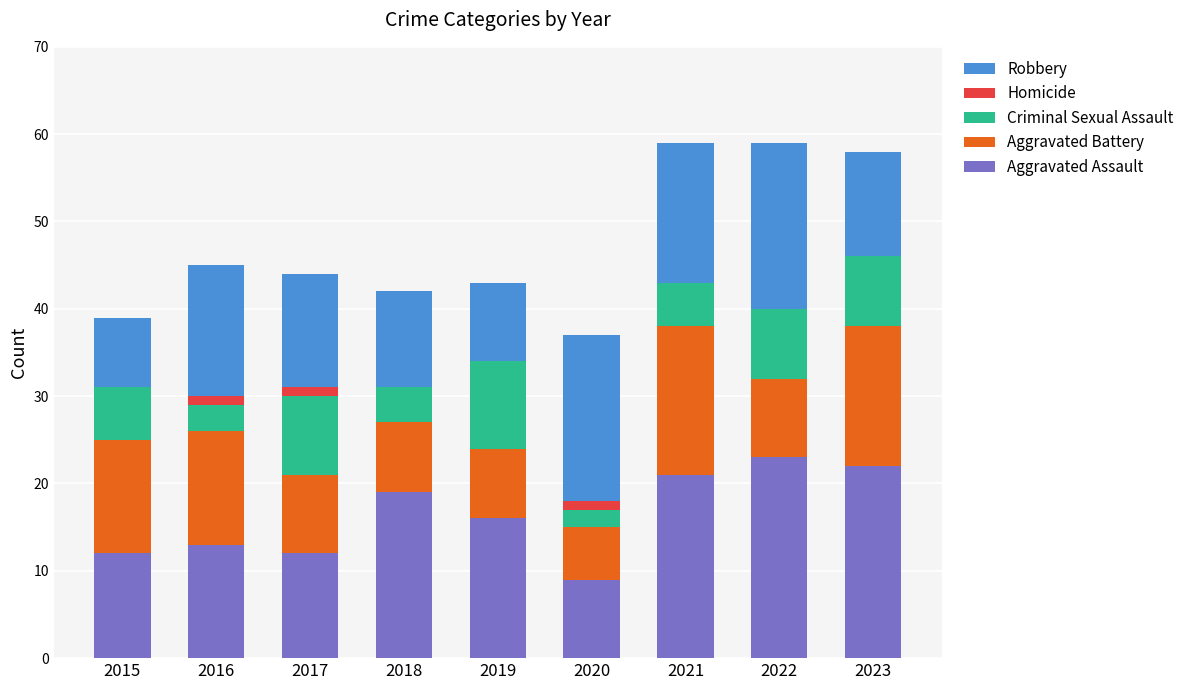

What is the total value across all series at 2019?

43